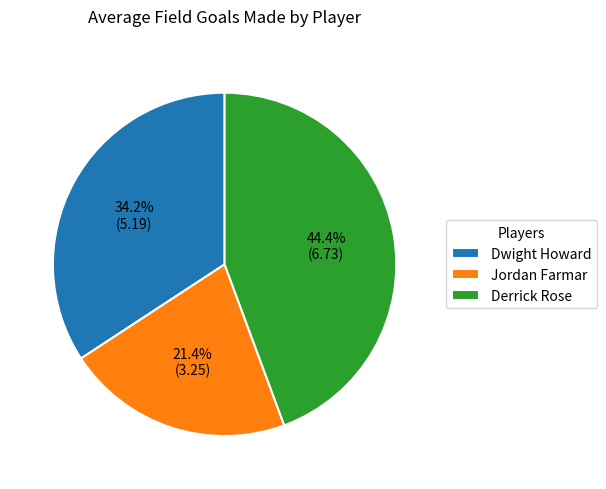

What percentage is the Derrick Rose slice, to the nearest percent?

44%